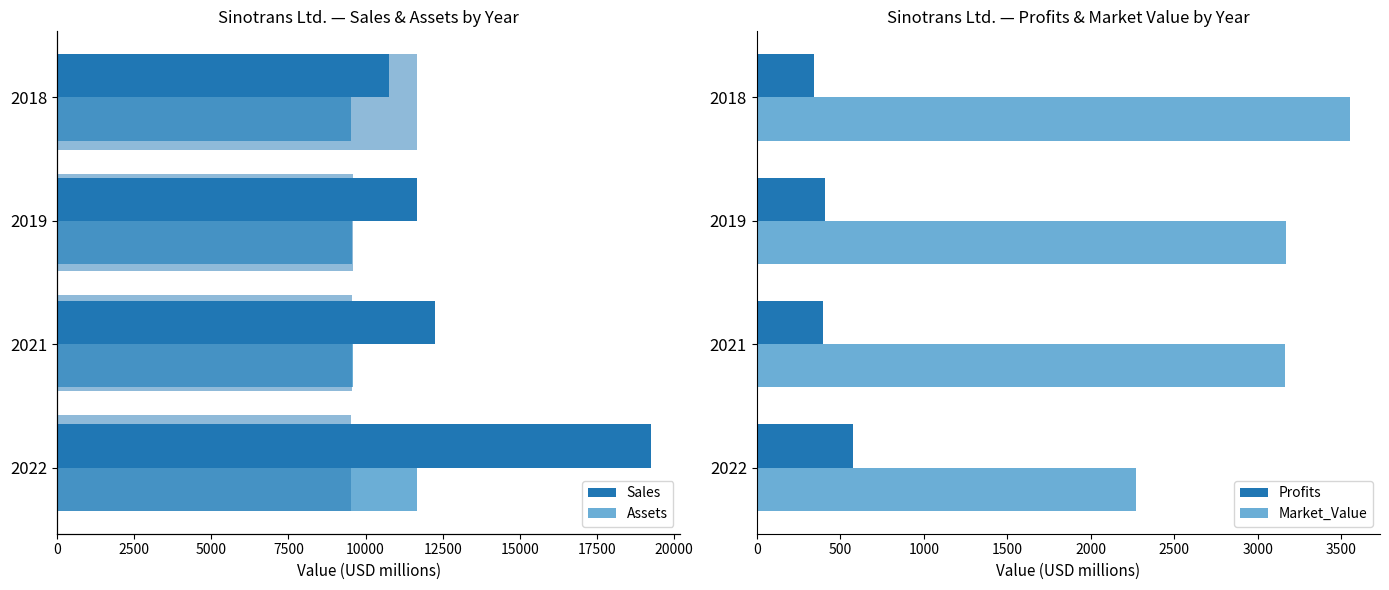

The value of Assets at 5000 is 9604.0. True or false?

True